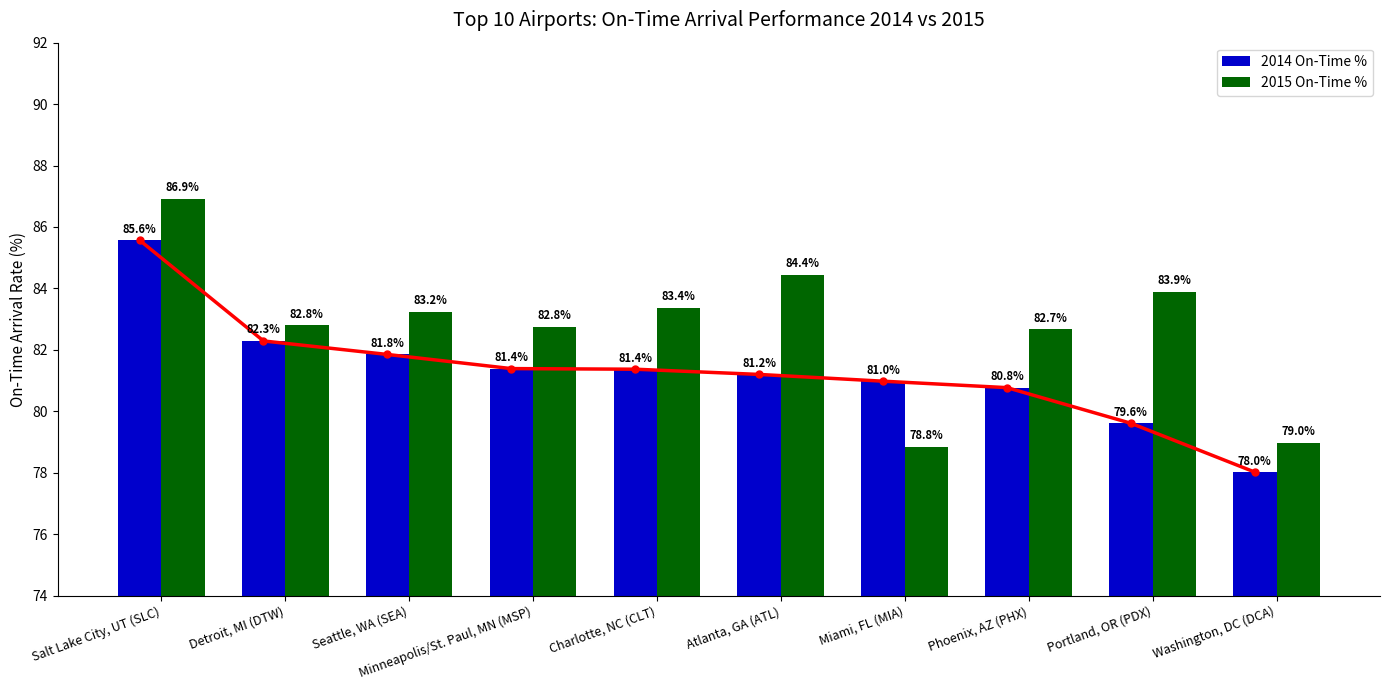

What are all the series names shown in the legend?

2014 On-Time %, 2015 On-Time %